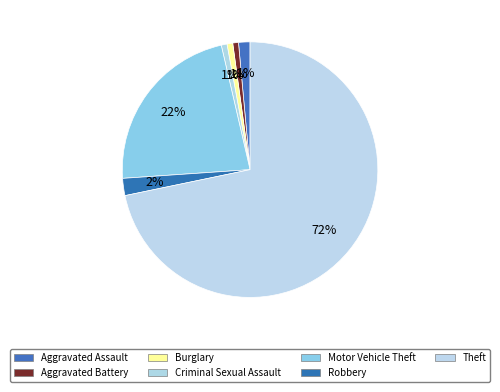

To the nearest percent, what percentage of the pie is Robbery?

2%